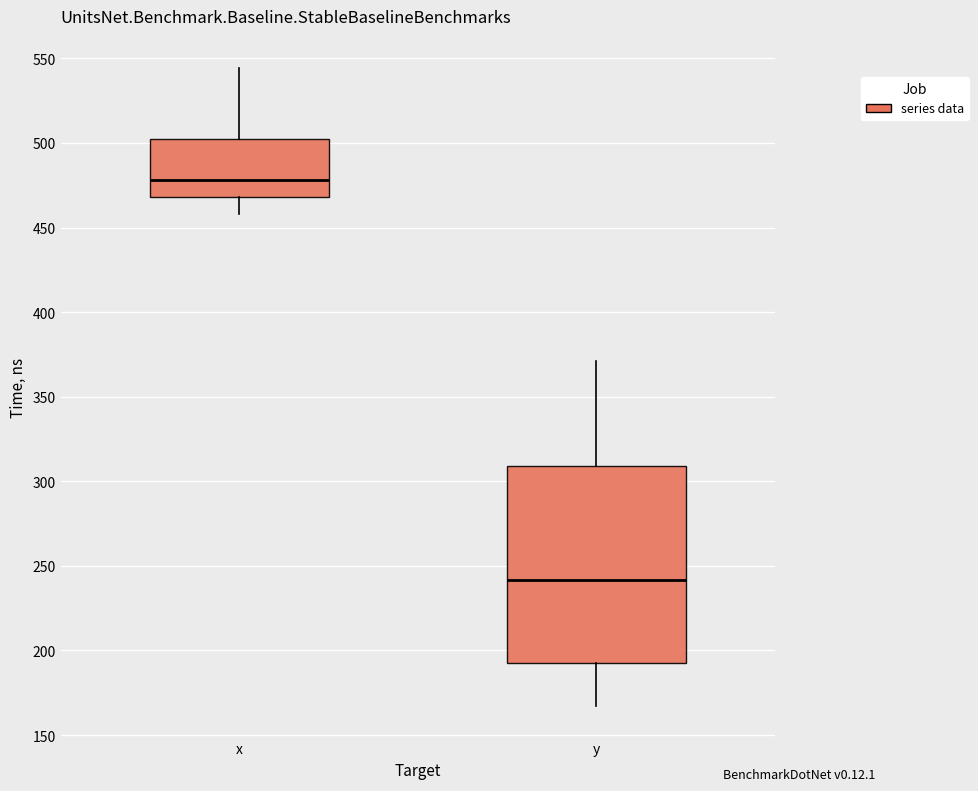

Reading left to right, transcribe this box plot: for each box, give where its median line is, the range the box spans, and where its two whiskers end, as read against the y-axis. The values are not printed on the chart, so give them approximately, as read against the axis.

x: median 480, box 470 to 500, whiskers 460 to 545
y: median 240, box 190 to 310, whiskers 165 to 370